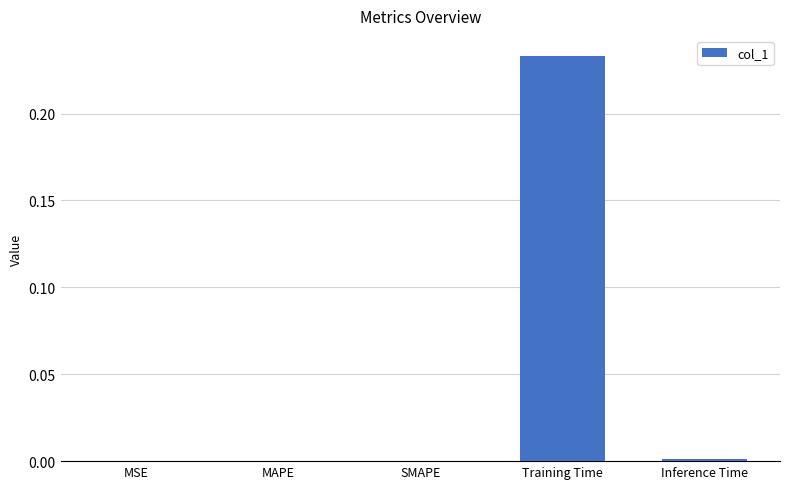

The value at MAPE is 0.0. True or false?

True